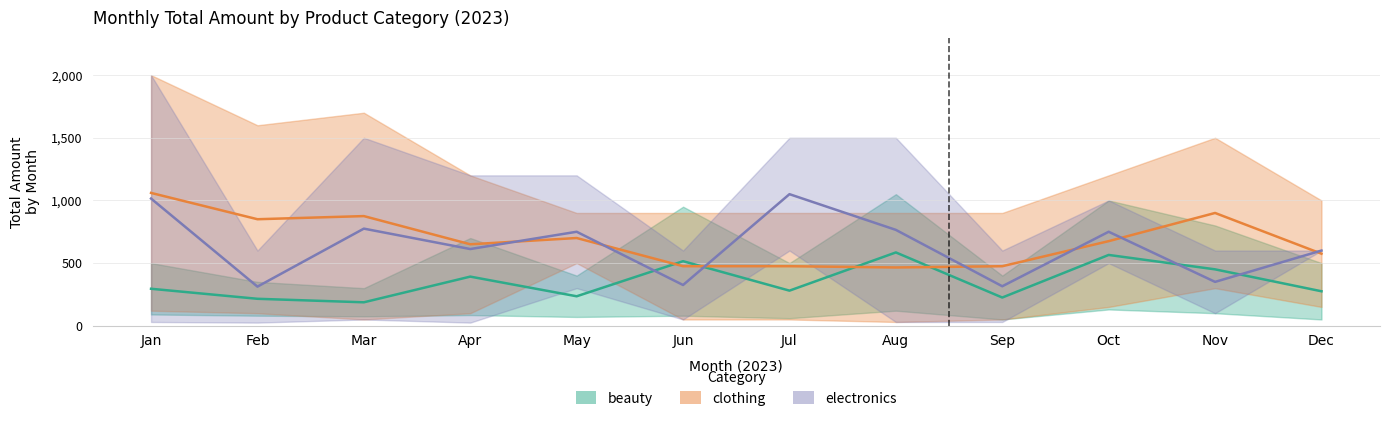

Rank the series by their maximum value, from lowest to highest.

beauty, electronics, clothing